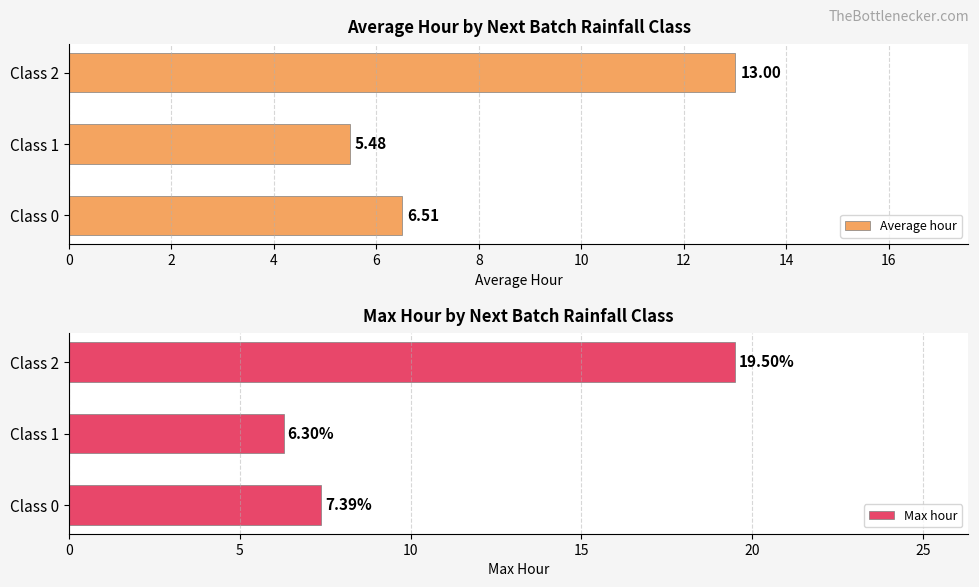

What is the maximum value shown in the chart?

19.5